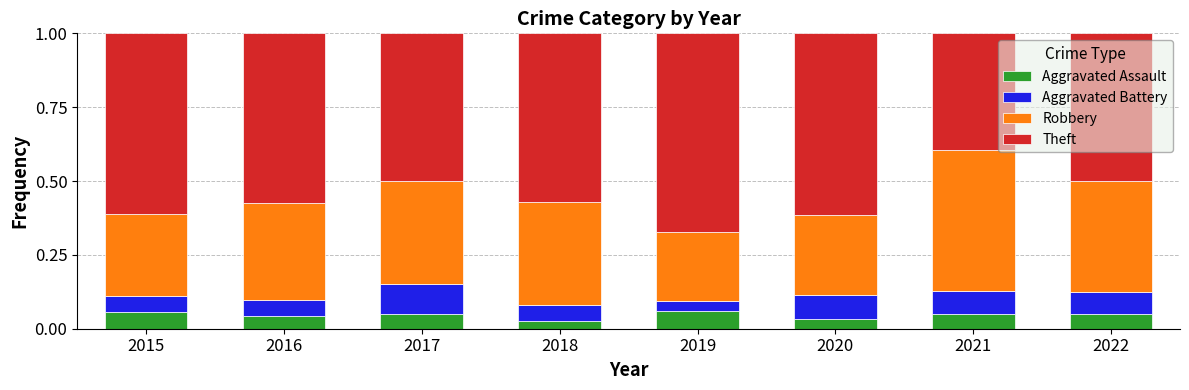

Are the bars grouped side by side (vs. stacked)?

No